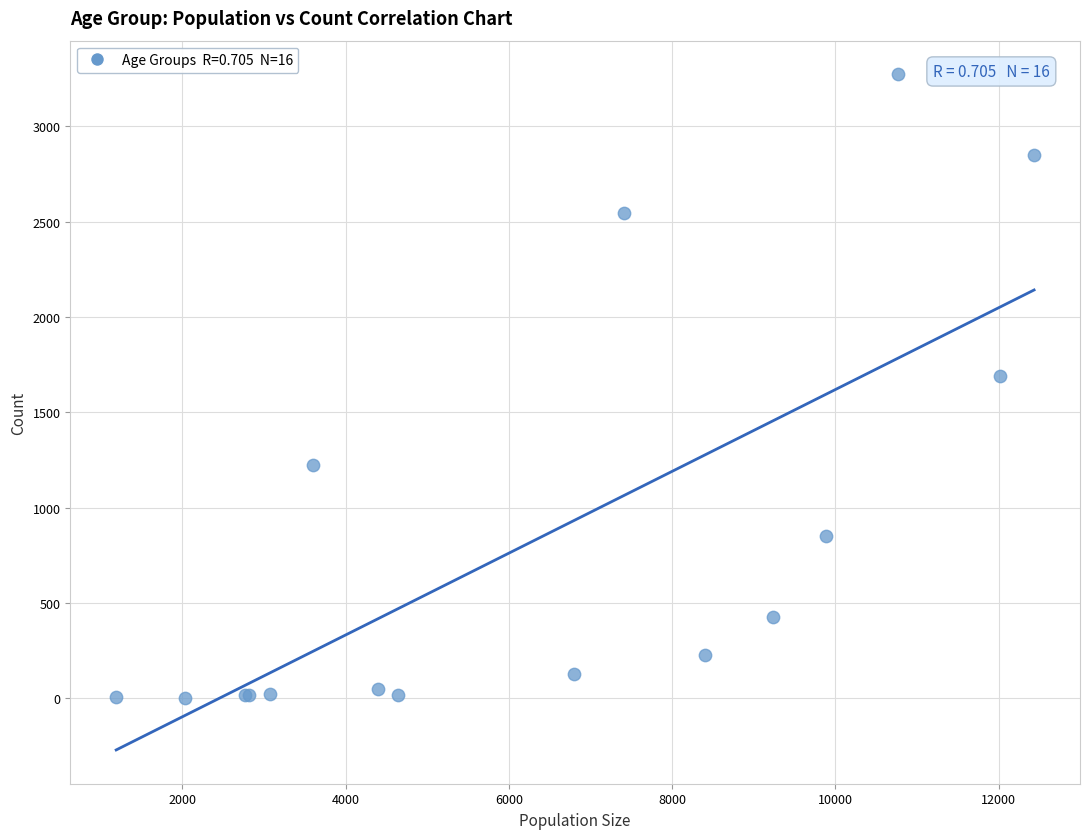

What Y value in the scatter plot is closest to 1638?

1690